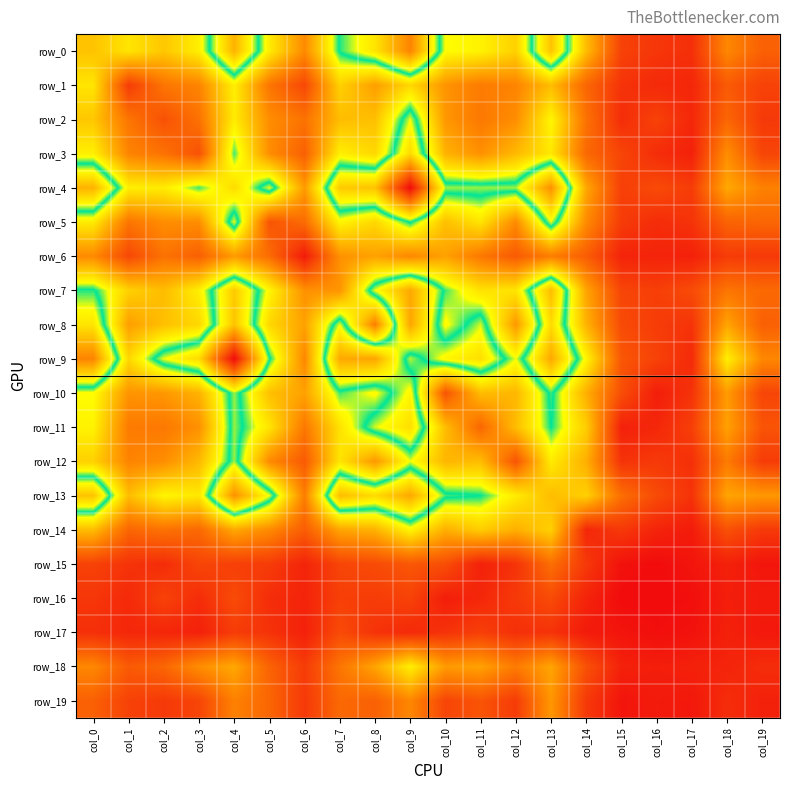

Rank the categories by row_1 value from lowest to highest.

col_17, col_16, col_15, col_1, col_19, col_6, col_18, col_14, col_2, col_5, col_11, col_3, col_12, col_10, col_8, col_13, col_7, col_9, col_0, col_4